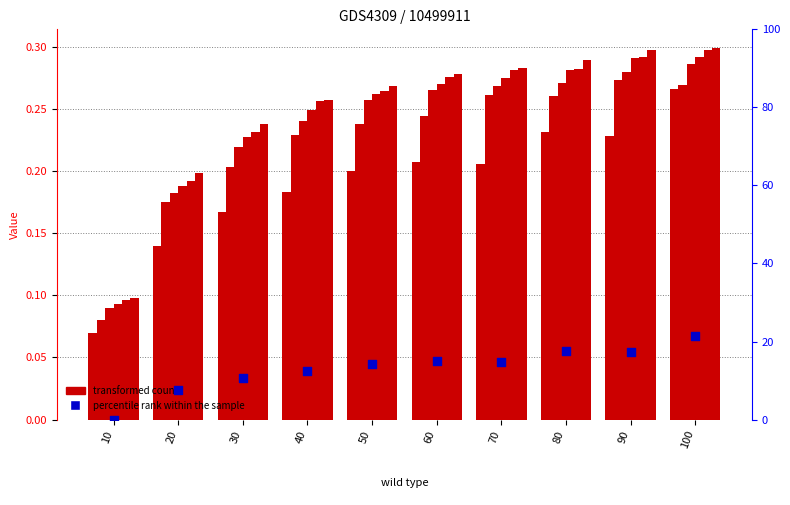

Which series reaches the minimum Y coordinate?

percentile rank within the sample